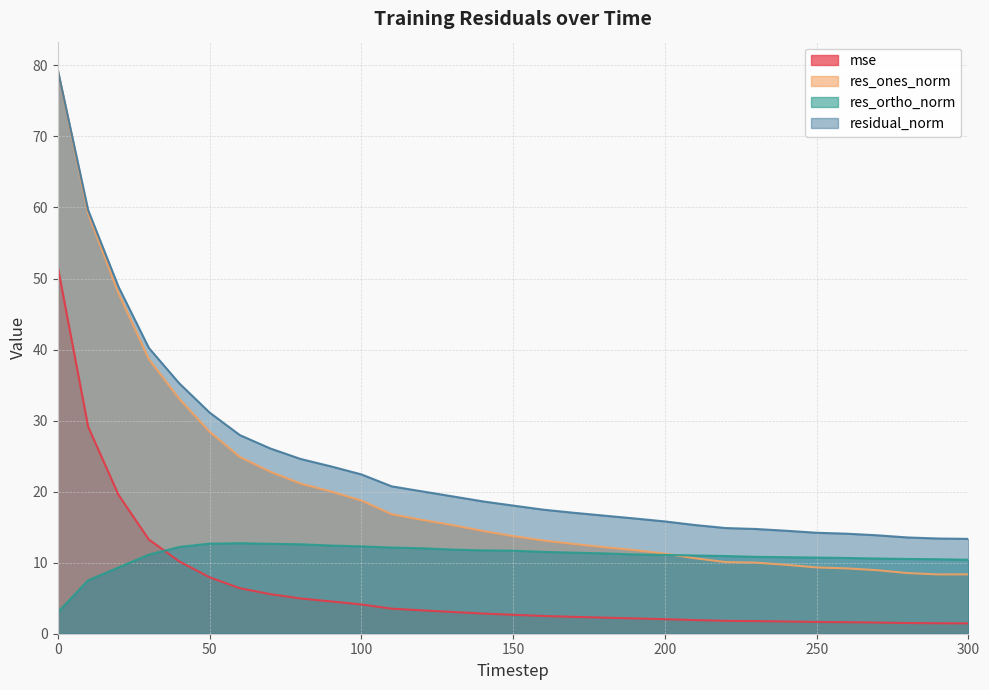

What is the difference between the maximum and minimum values in the mse series?

50.2